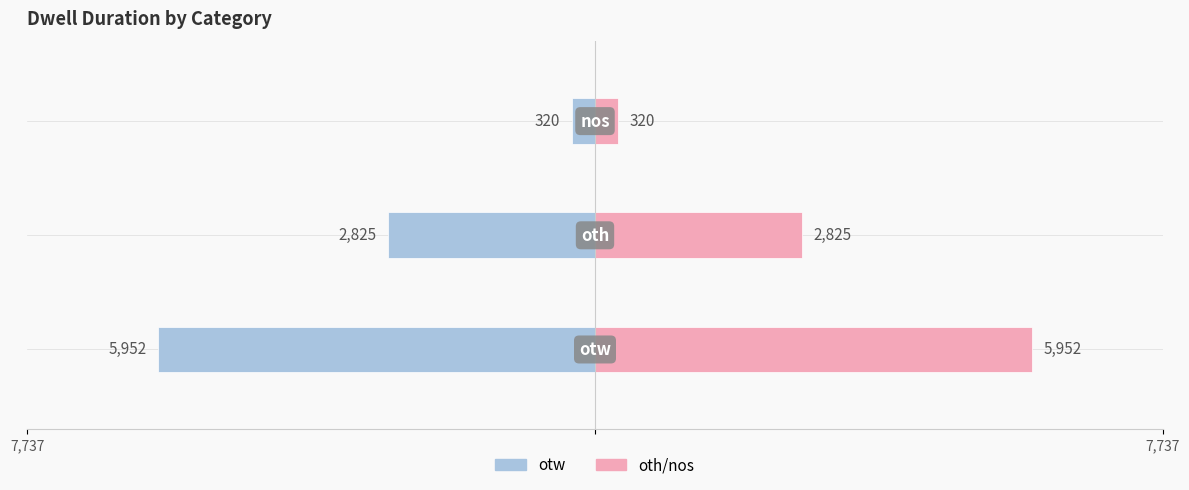

What is the difference between the second highest and minimum values in the oth/nos series?

2505